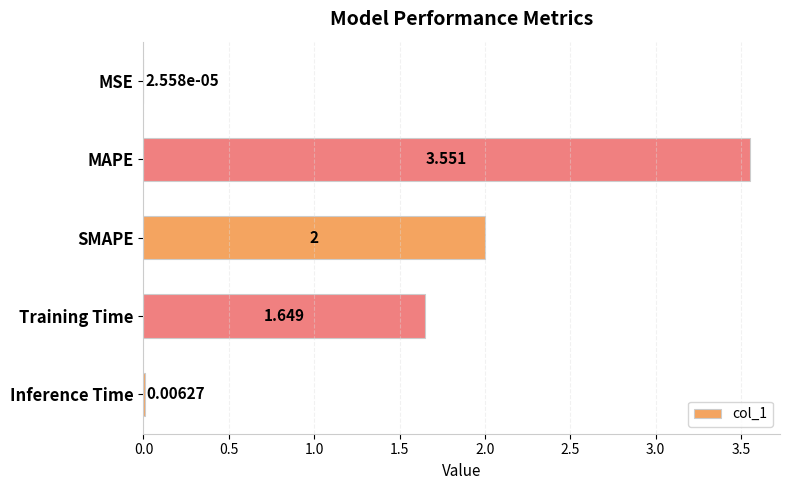

What is the average value?

1.4